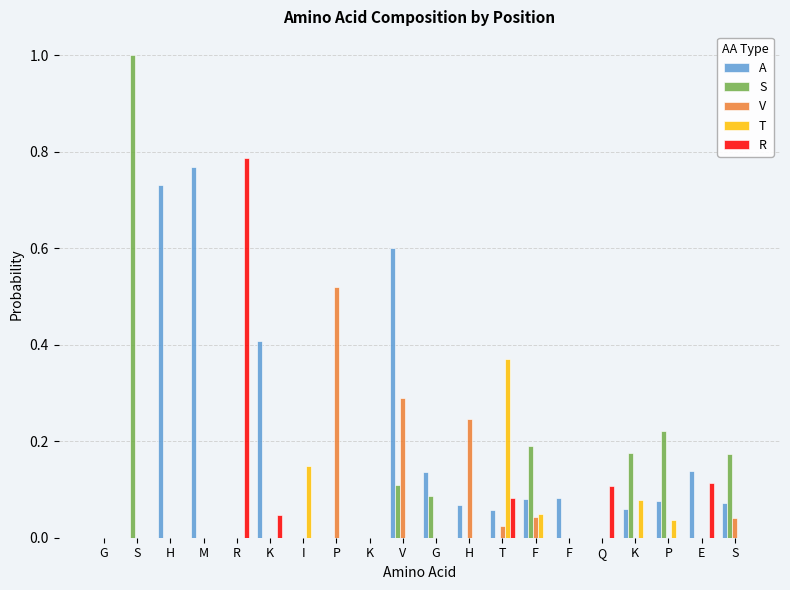

What is the total value across all series at K?

0.5